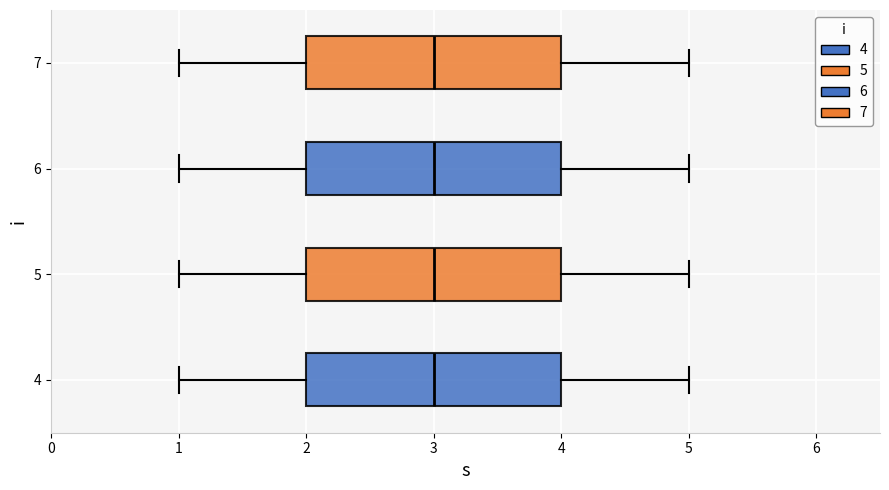

Where does the median line of the box at y = 6 sit on the x-axis? The values are not printed on the chart, so give them approximately, as read against the axis.

3